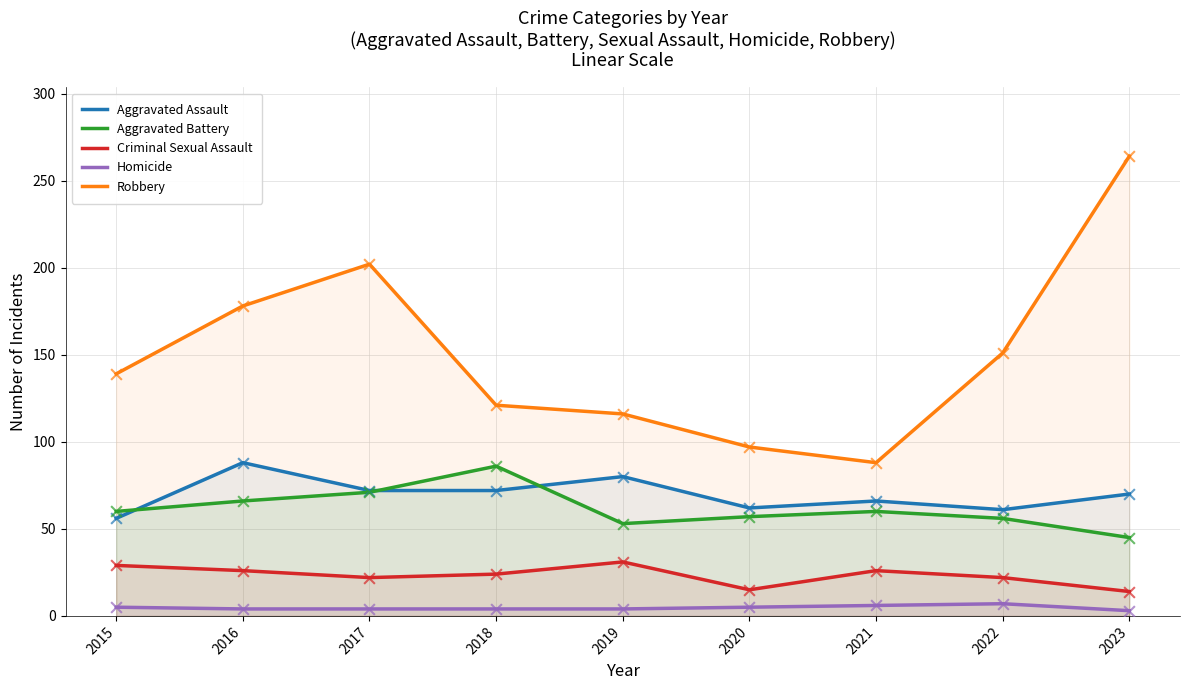

Which series reaches the minimum Y coordinate?

Homicide